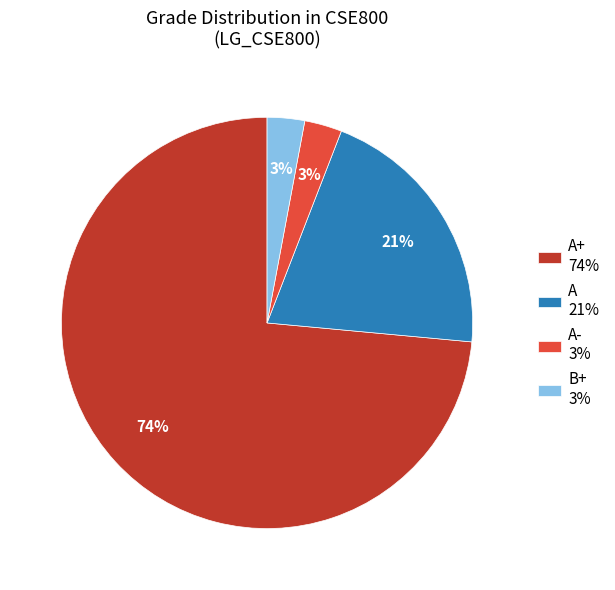

What percentage is the B+ 3% slice, to the nearest percent?

3%